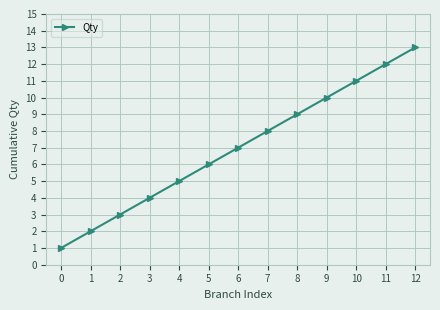

What is the difference between the maximum and minimum values?

12